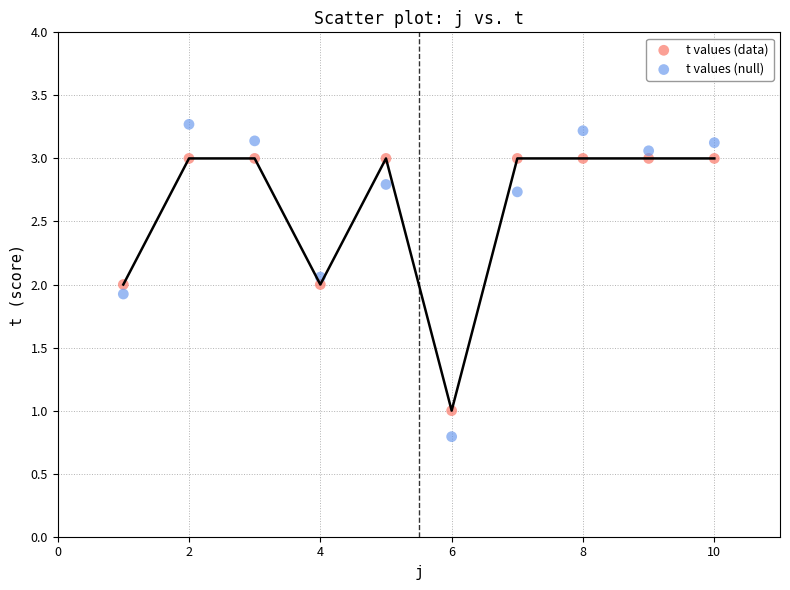

Across all data points, what is the range of X values (max minus min)?

9.0